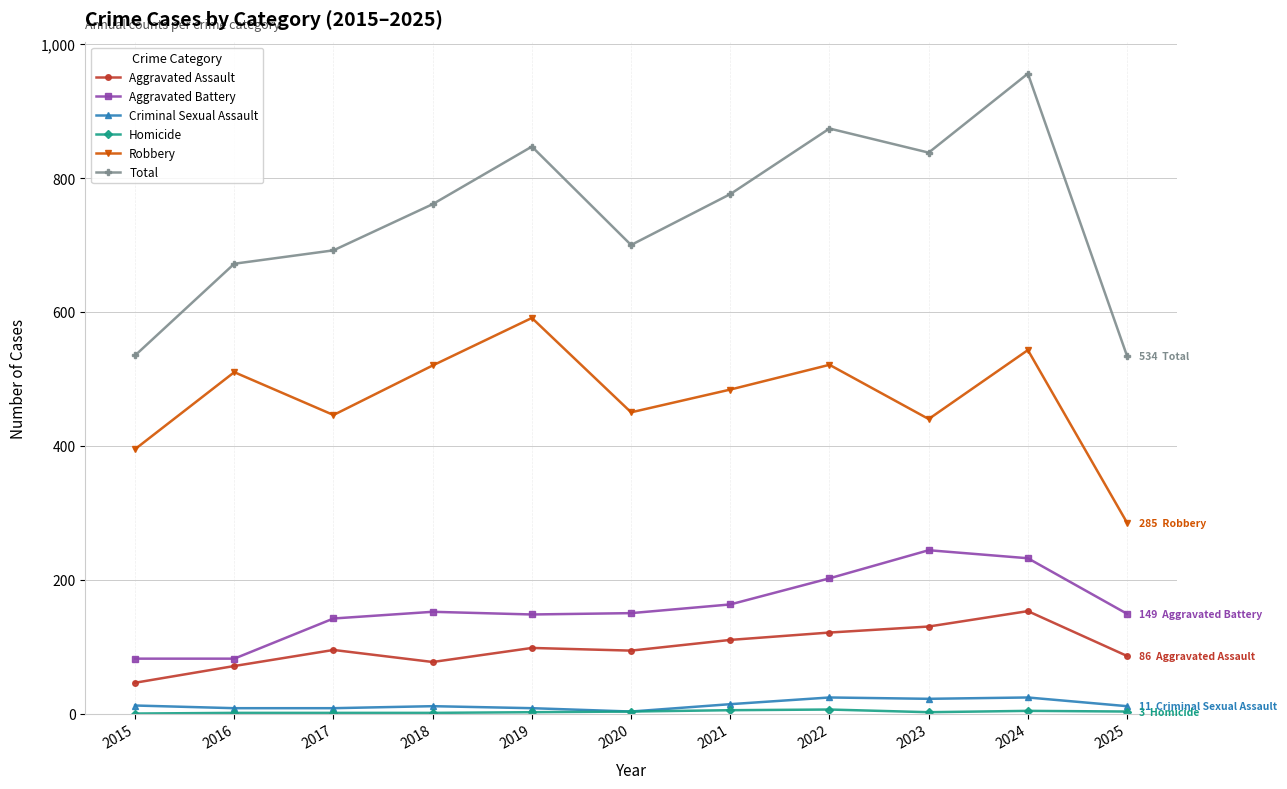

Which series has the largest range (max minus min)?

Total